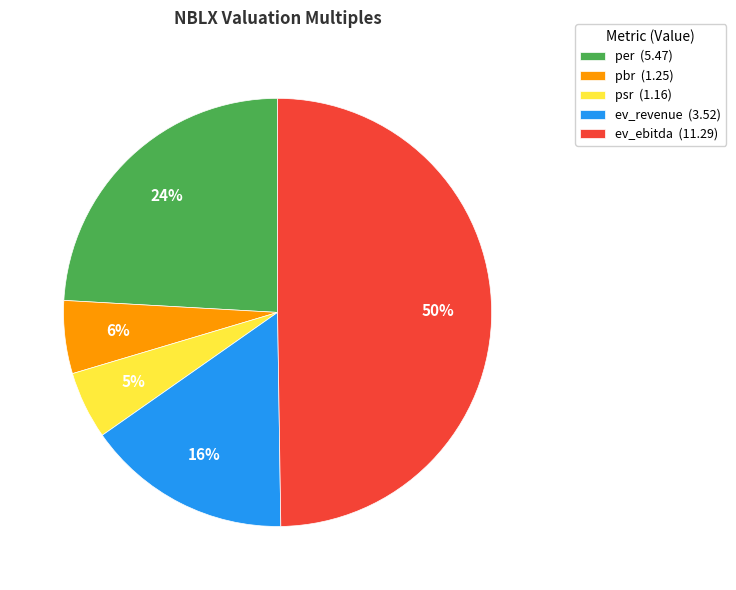

Is the sum of ev_ebitda (11.29) and ev_revenue (3.52) greater than half?

Yes